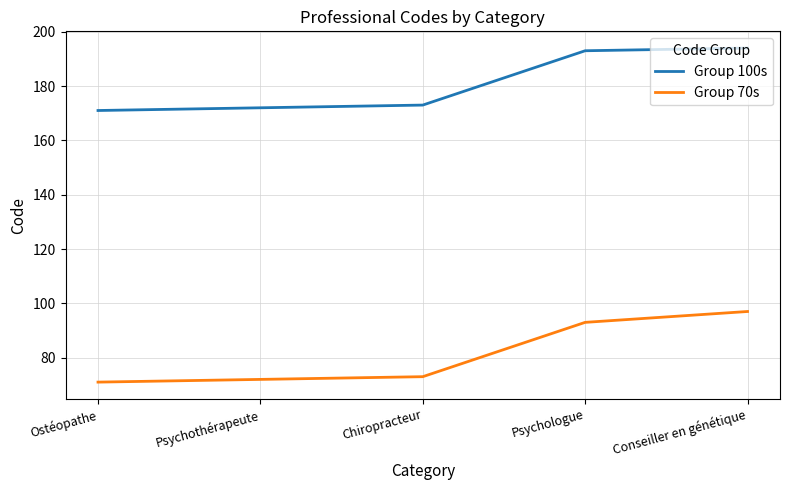

List the series in order of their overall mean, highest first.

Group 100s, Group 70s